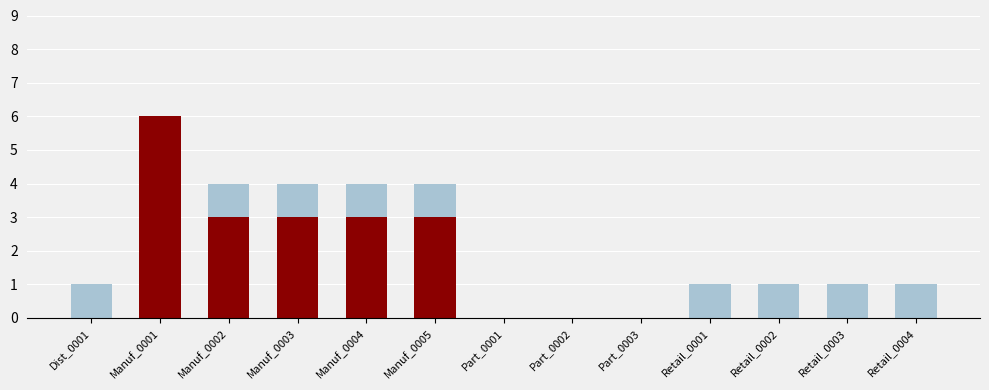

How many data points does each series have?

13